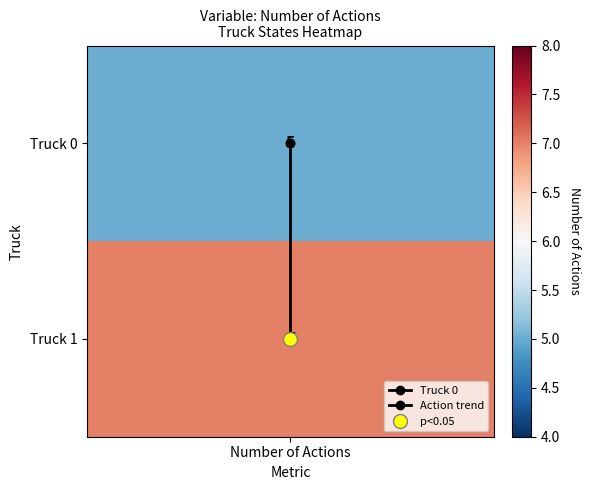

How many data points does each series have?

2